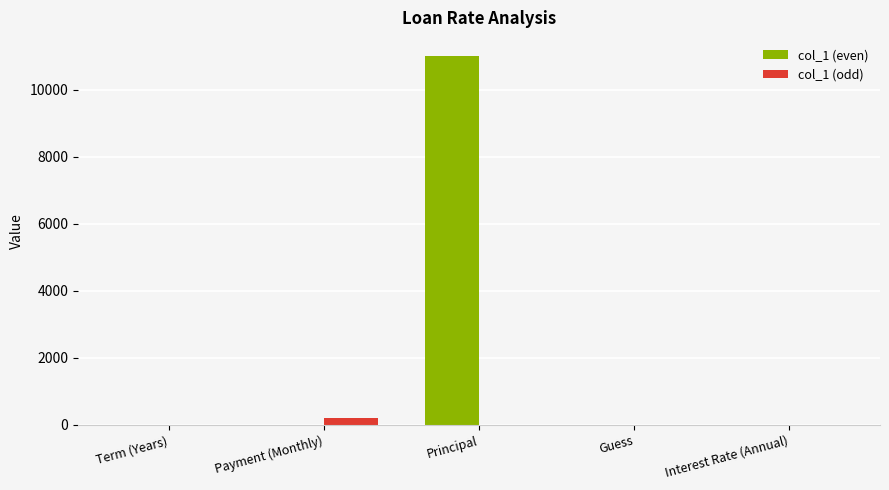

What is the average value of the col_1 (odd) series?

40.0